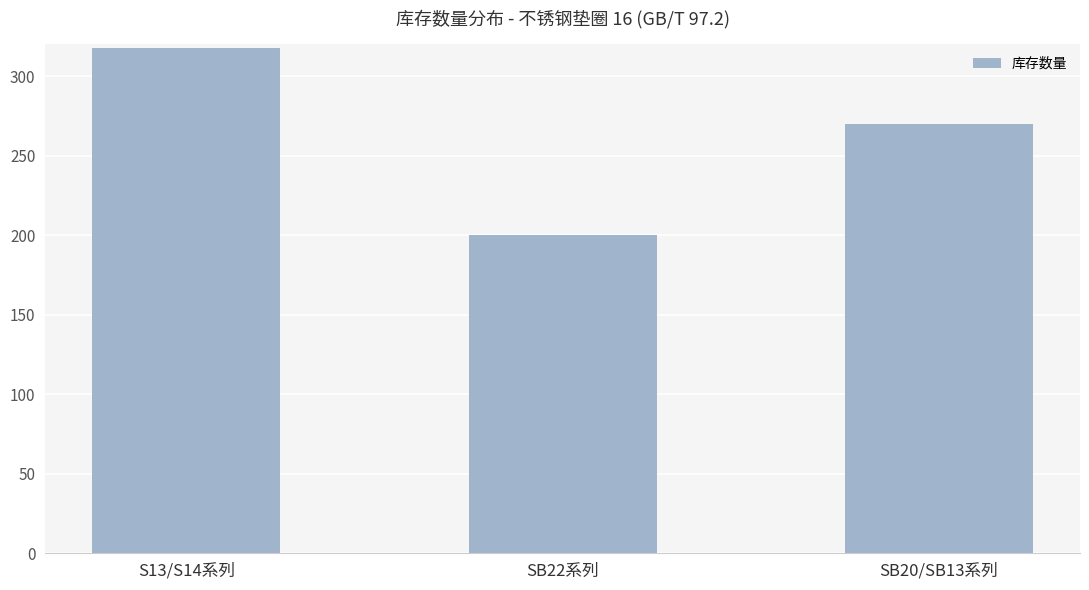

Rank the categories by value from highest to lowest.

S13/S14系列, SB20/SB13系列, SB22系列